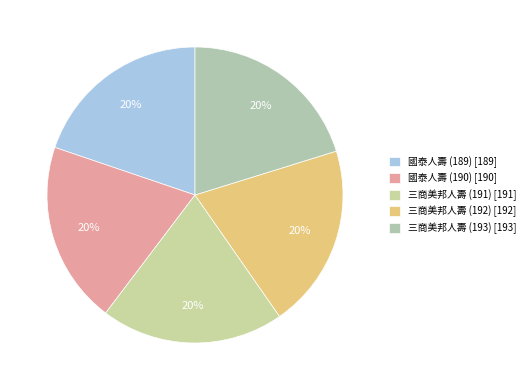

How many segments does this pie chart have?

5